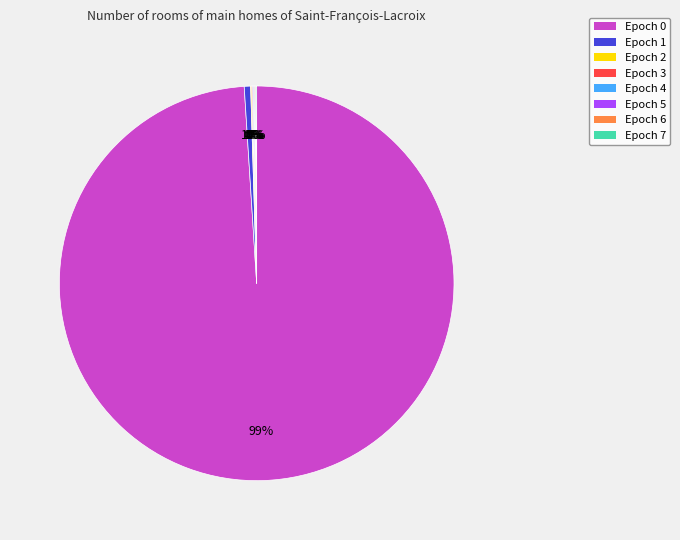

To the nearest percent, what is the difference between the largest and smallest slice percentages?

99%